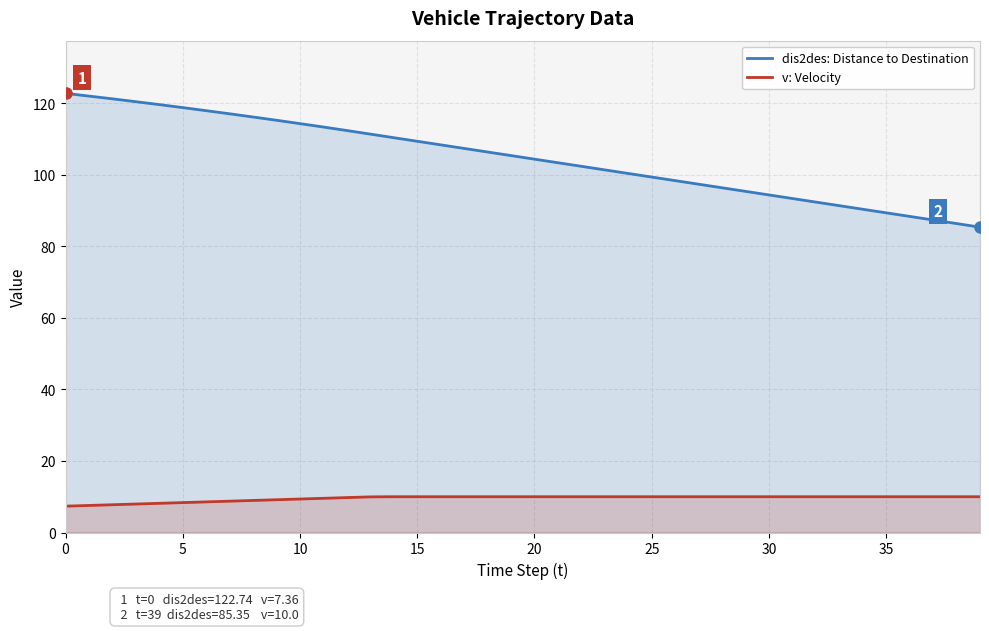

True or false: v: Velocity and dis2des: Distance to Destination intersect in this chart.

False